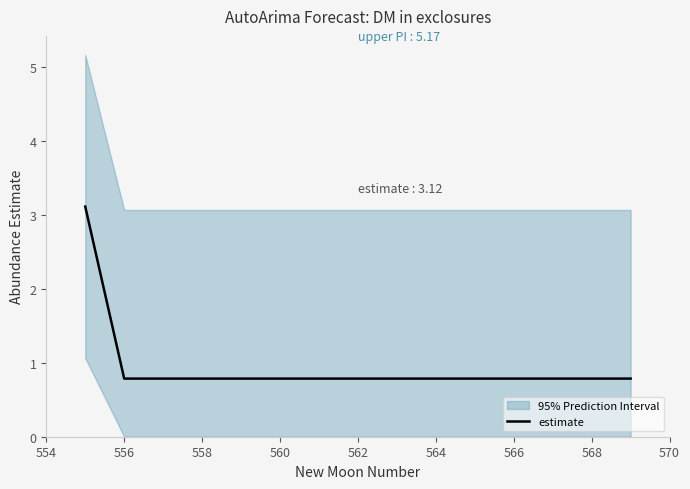

Is it true that estimate equals 0.8 at 556?

True